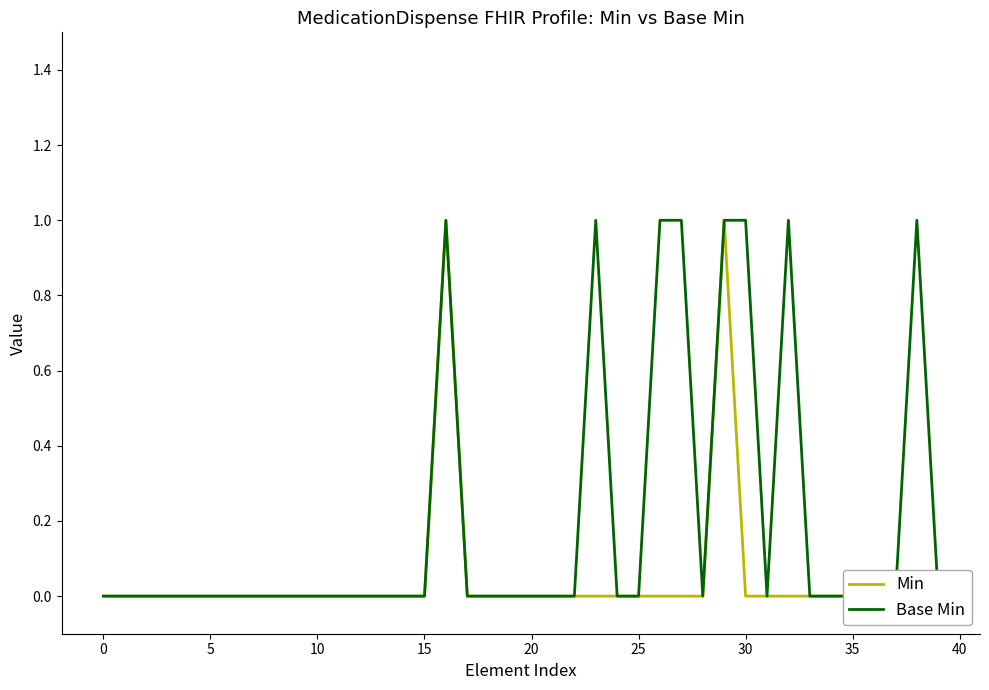

What is the sum of all Base Min values?

8